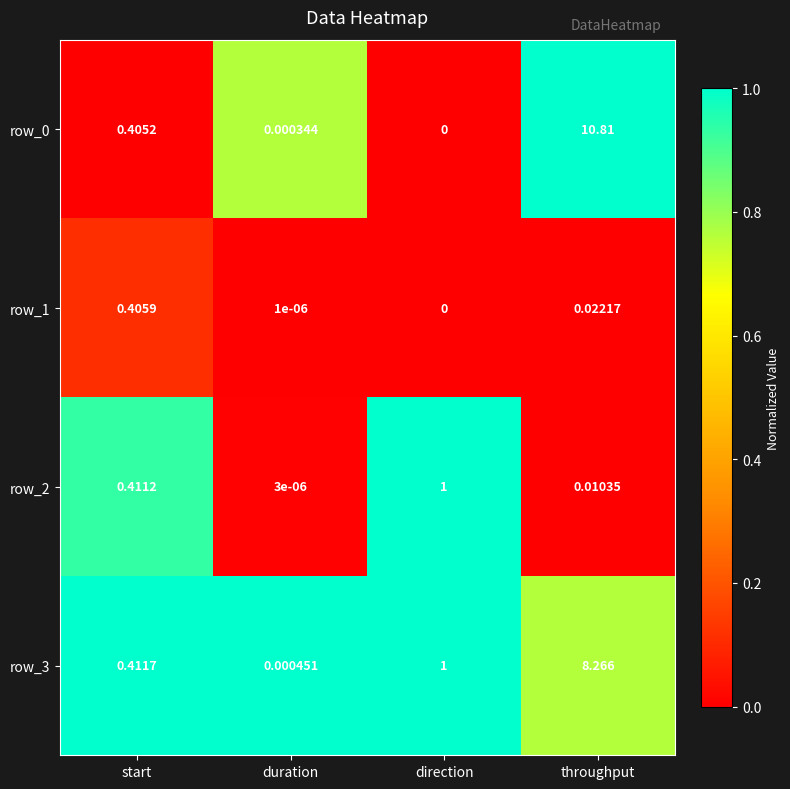

Which category has the lowest value across all series?

direction